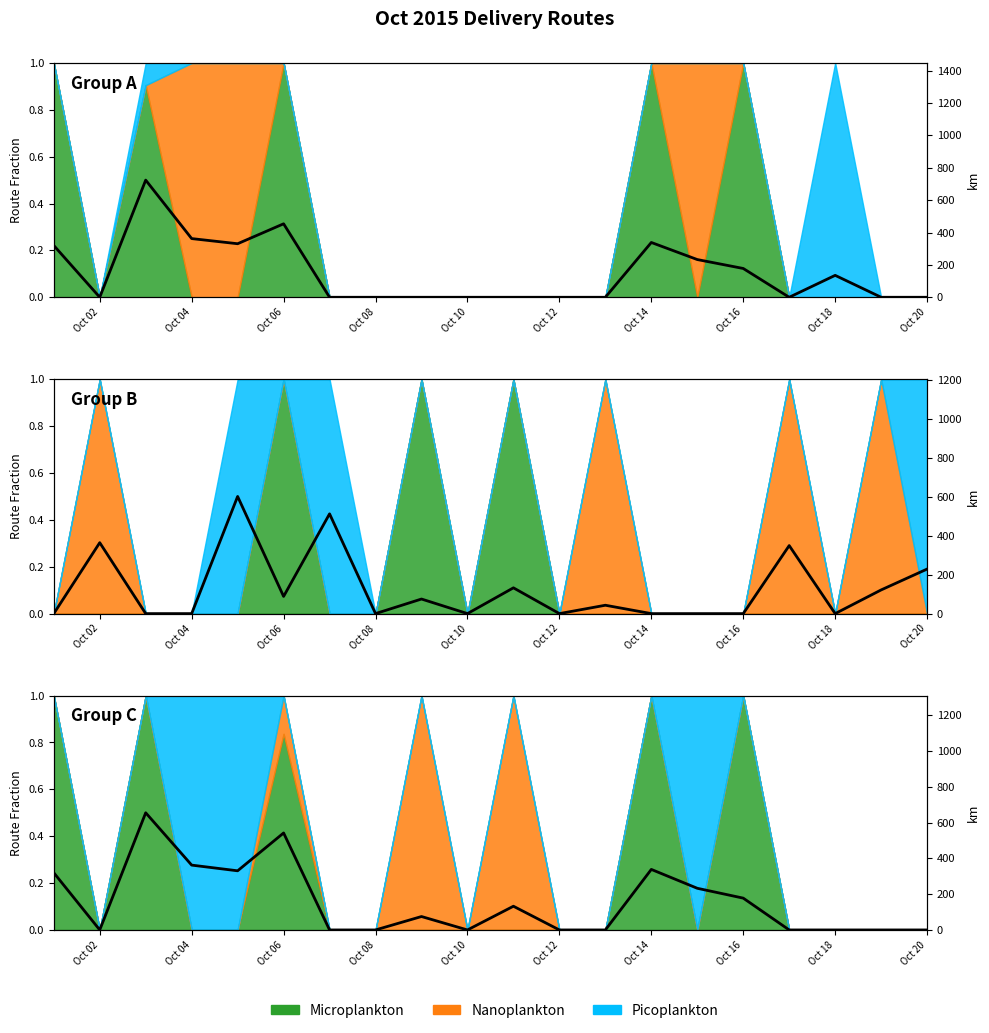

How many interior local valleys (lower than both neighbors) does the data have?

3